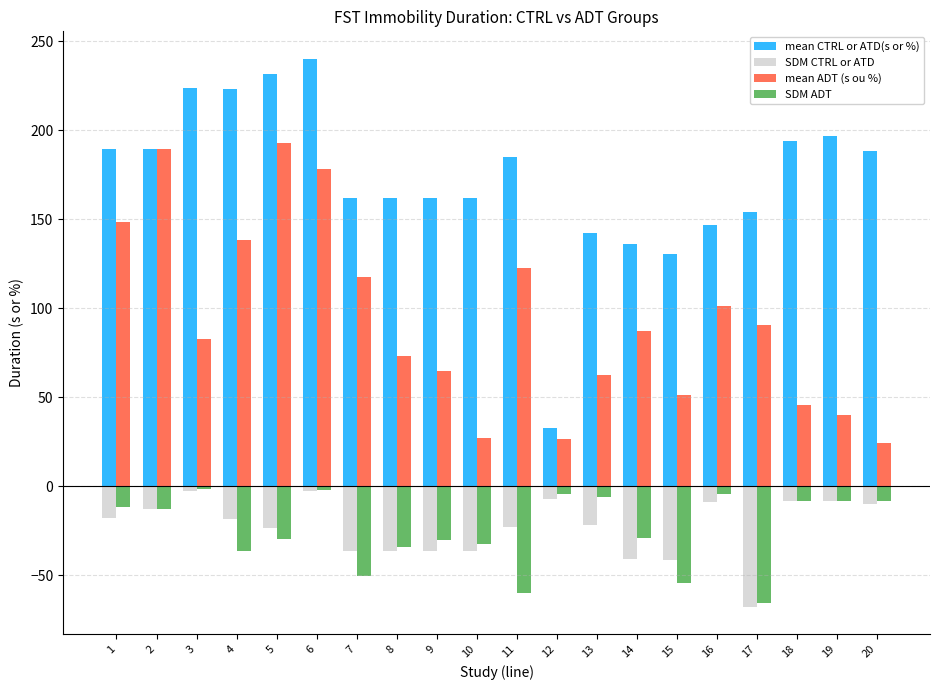

What is the sum of the mean CTRL or ATD(s or %) values at 8 and 5?

393.9